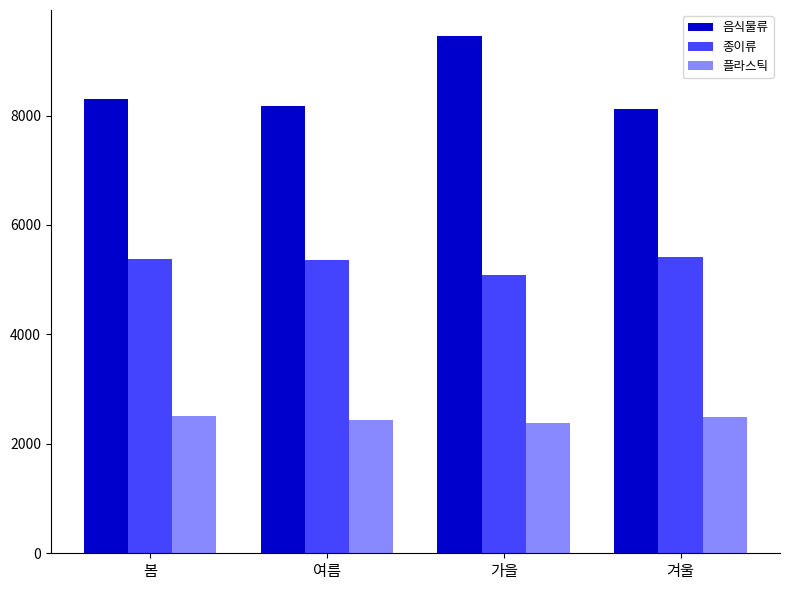

What is the maximum value shown in the chart?

9456.0